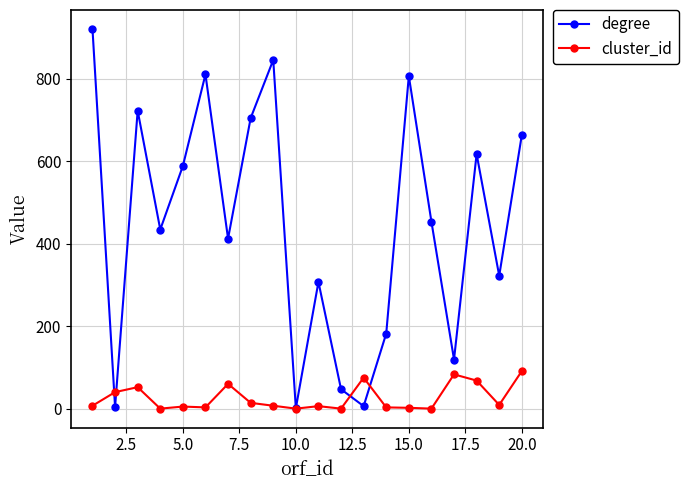

True or false: cluster_id and degree intersect in this chart.

True